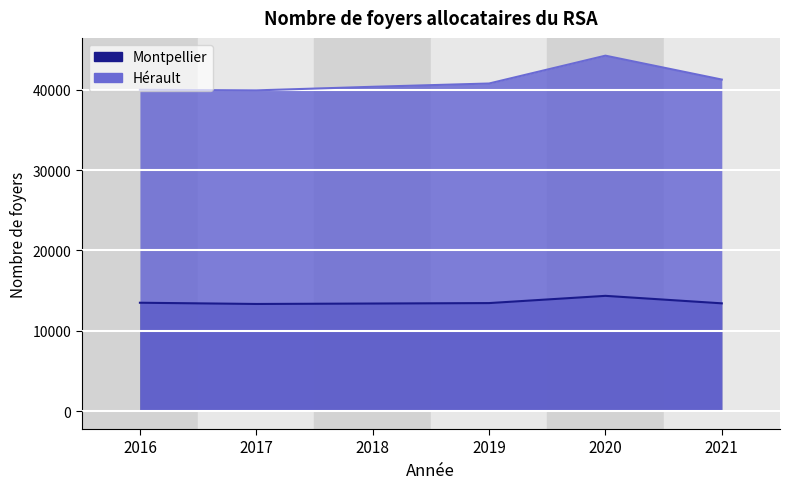

Between 2018 and 2017, which is larger?

2018